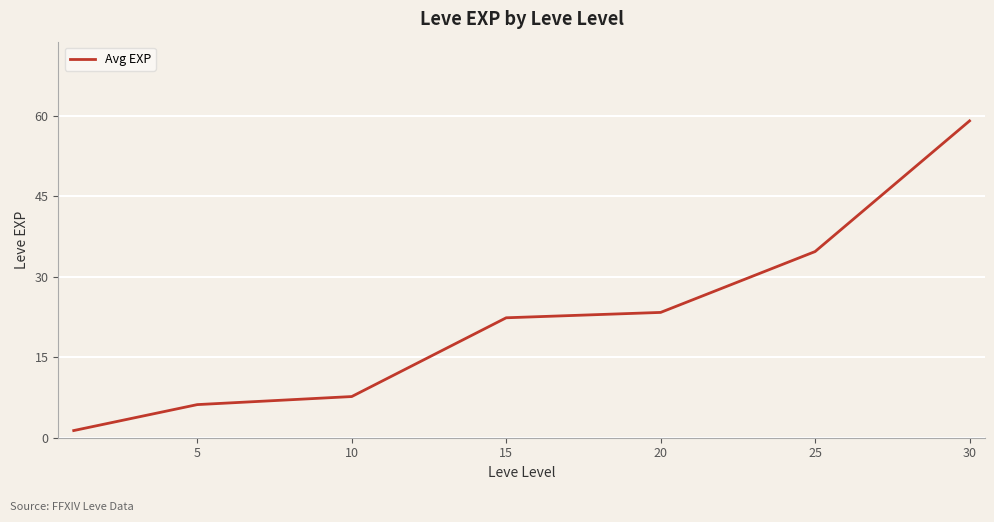

What is the maximum value shown in the chart?

59.0